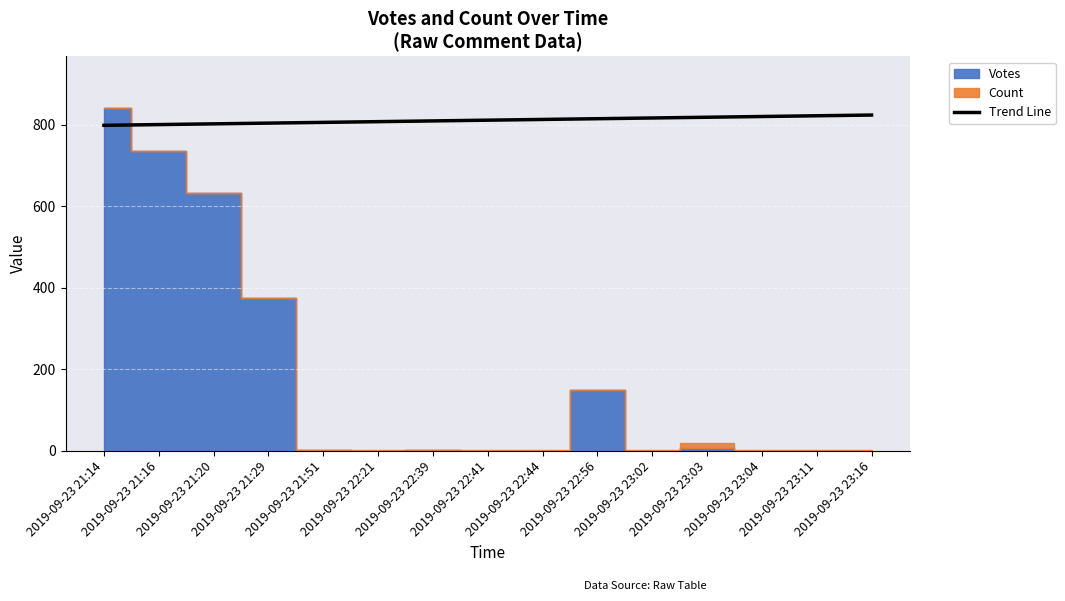

Reading left to right, list all the values displayed in this chart.

798.0	799.8	801.6	803.4	805.2	807.0	808.8	810.6	812.4	814.2	816.0	817.8	819.6	821.4	823.2